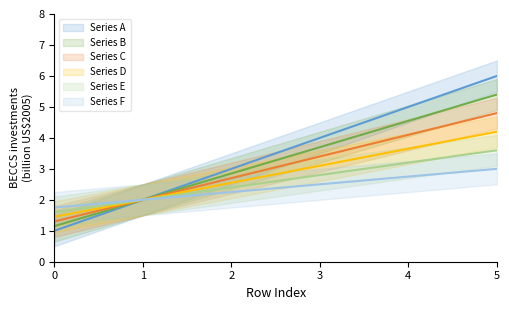

How many categories are shown in the chart?

6